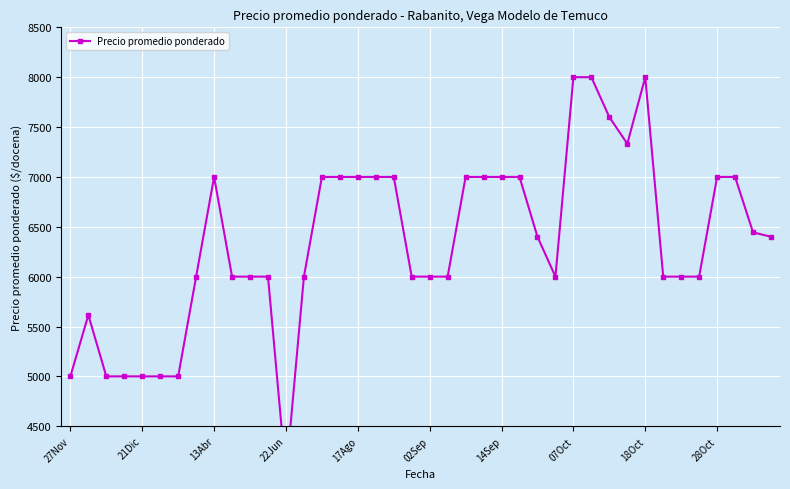

Which category has the highest value across all series?

07Oct